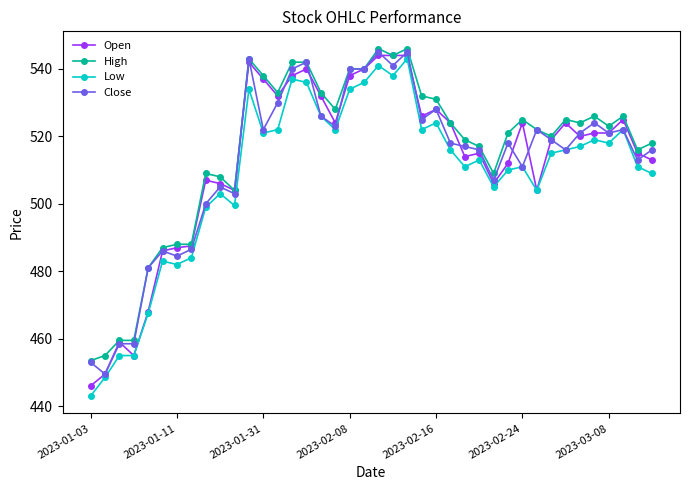

What is the value of the Close point at the 39th from the left?

513.0